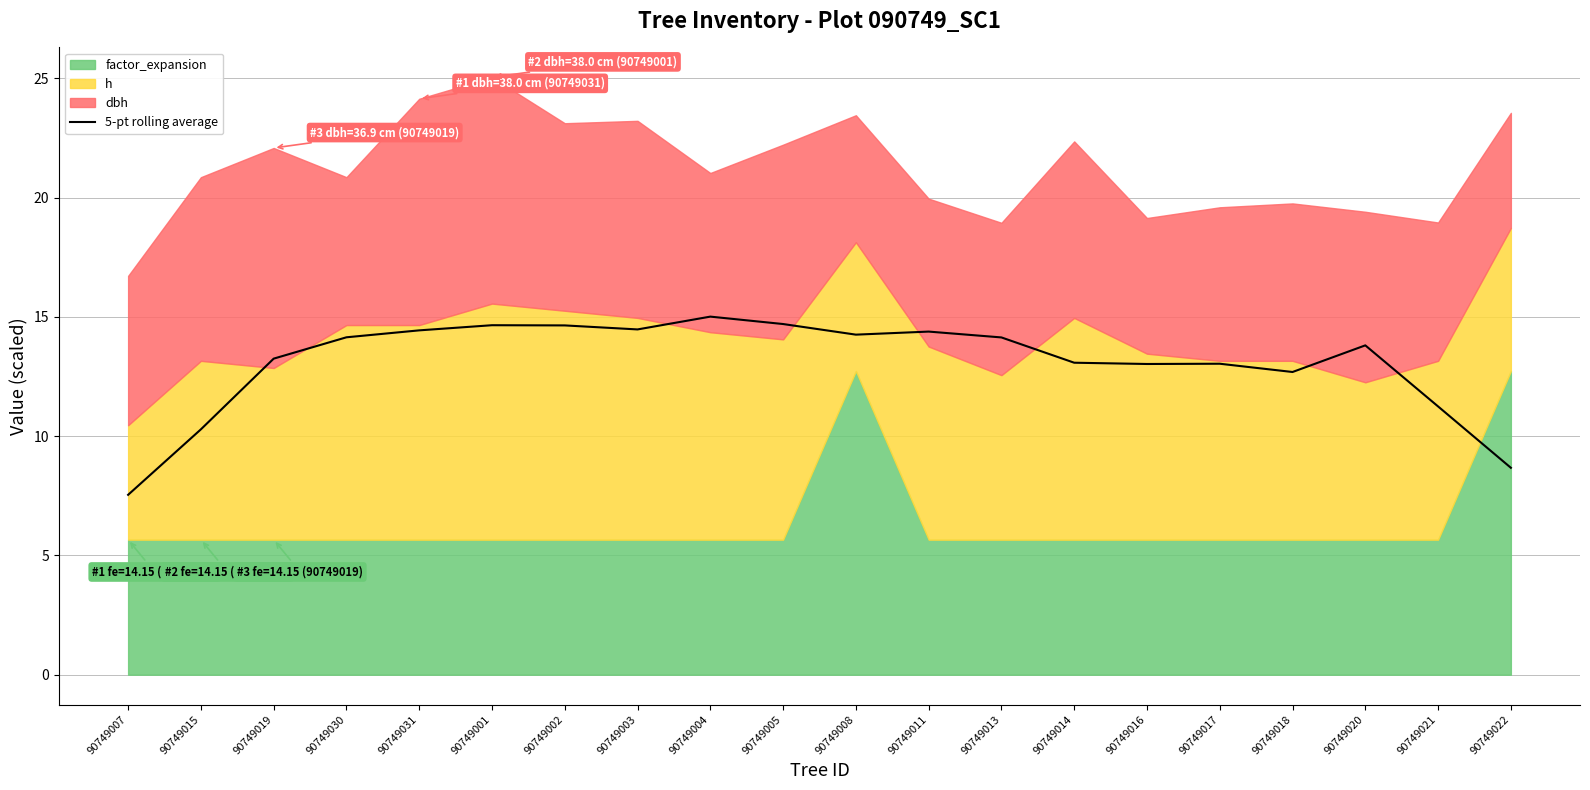

List the labels in order of value, smallest first.

90749007, 90749022, 90749015, 90749021, 90749018, 90749016, 90749017, 90749014, 90749019, 90749020, 90749013, 90749030, 90749008, 90749011, 90749031, 90749003, 90749002, 90749001, 90749005, 90749004